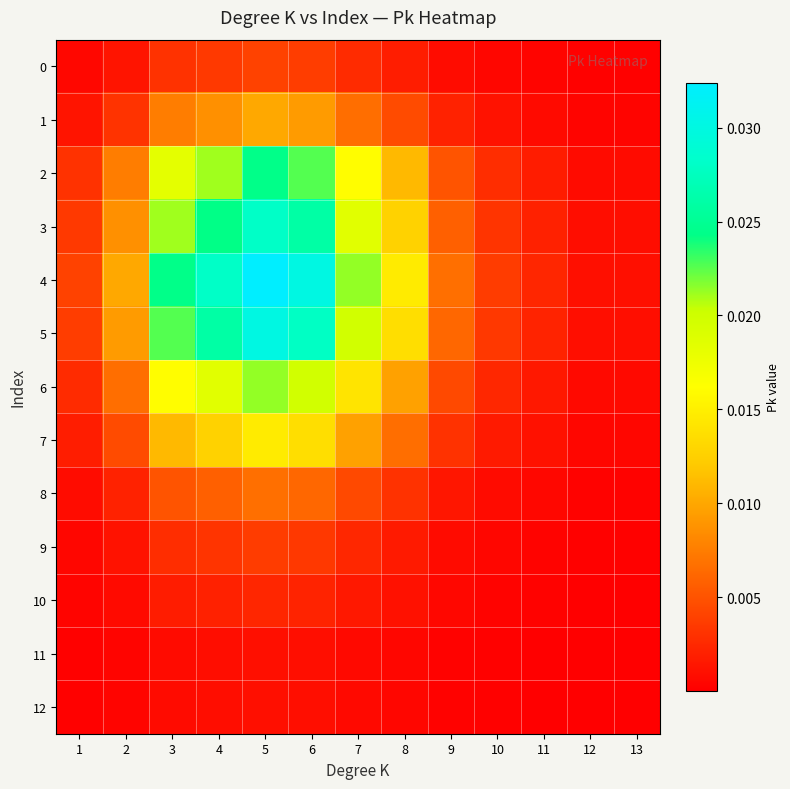

Which label corresponds to the largest value in the chart?

5